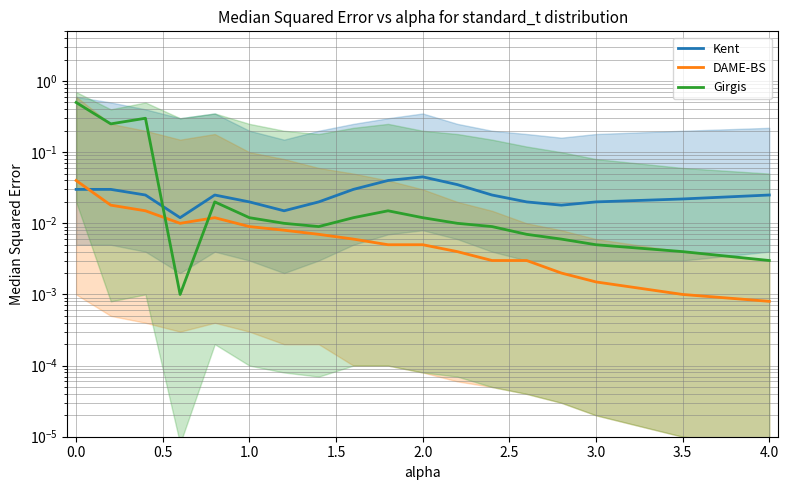

True or false: DAME-BS has more than 0 points higher than both neighbors.

True